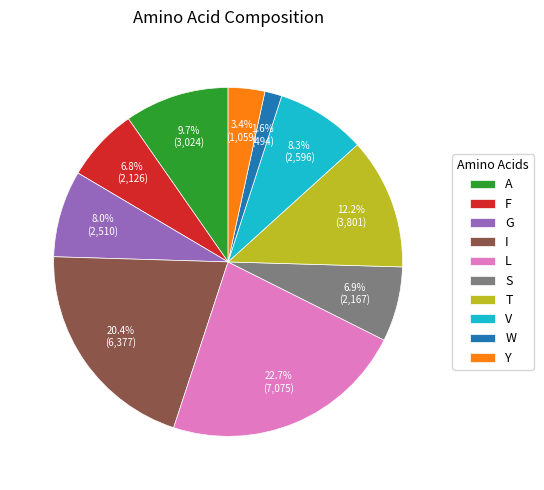

To the nearest percent, what percentage of the pie is V?

8%